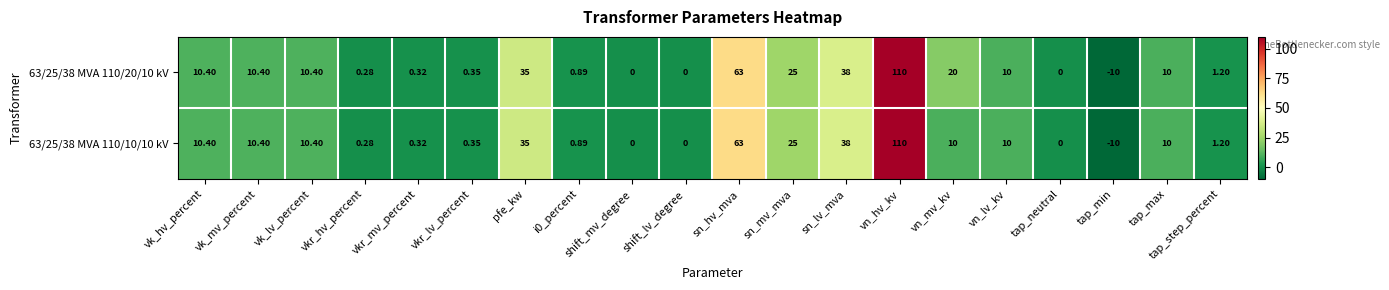

Where is 63/25/38 MVA 110/20/10 kV nearest to the value 50?

sn_lv_mva